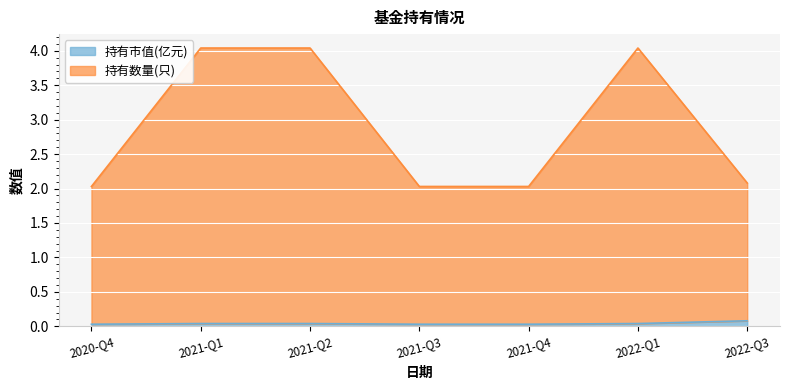

True or false: 持有市值(亿元) has more than 0 interior local peaks.

False